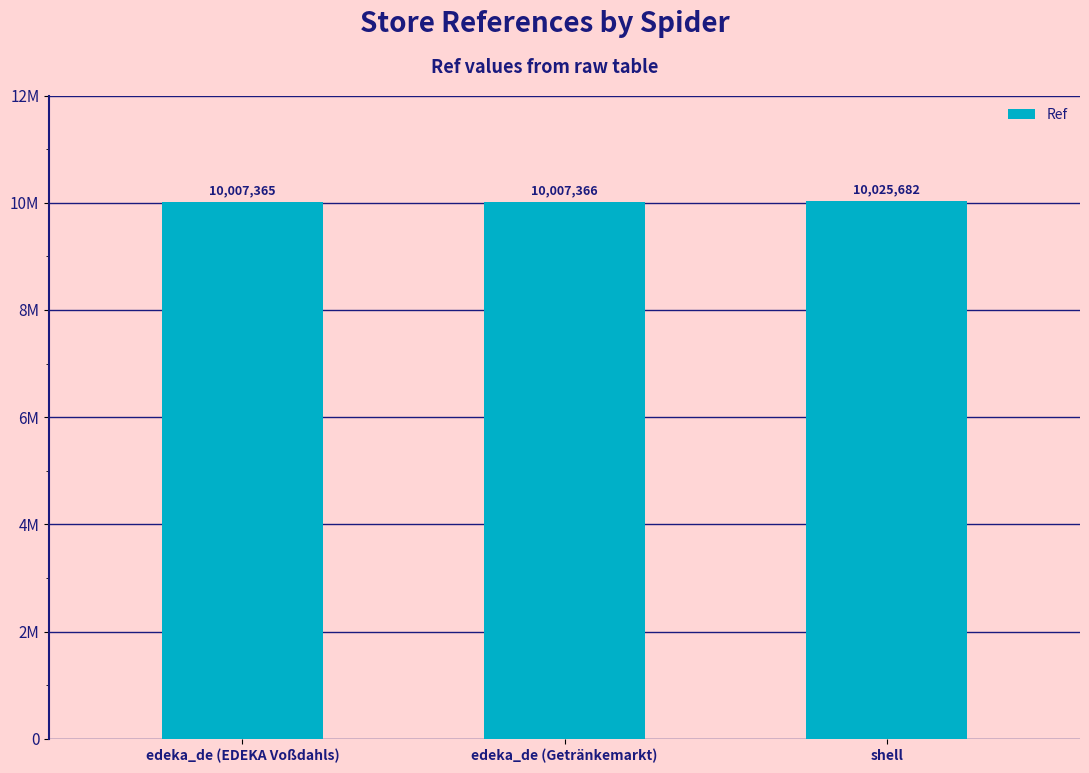

At which category does the chart reach its minimum across all series?

edeka_de (EDEKA Voßdahls)